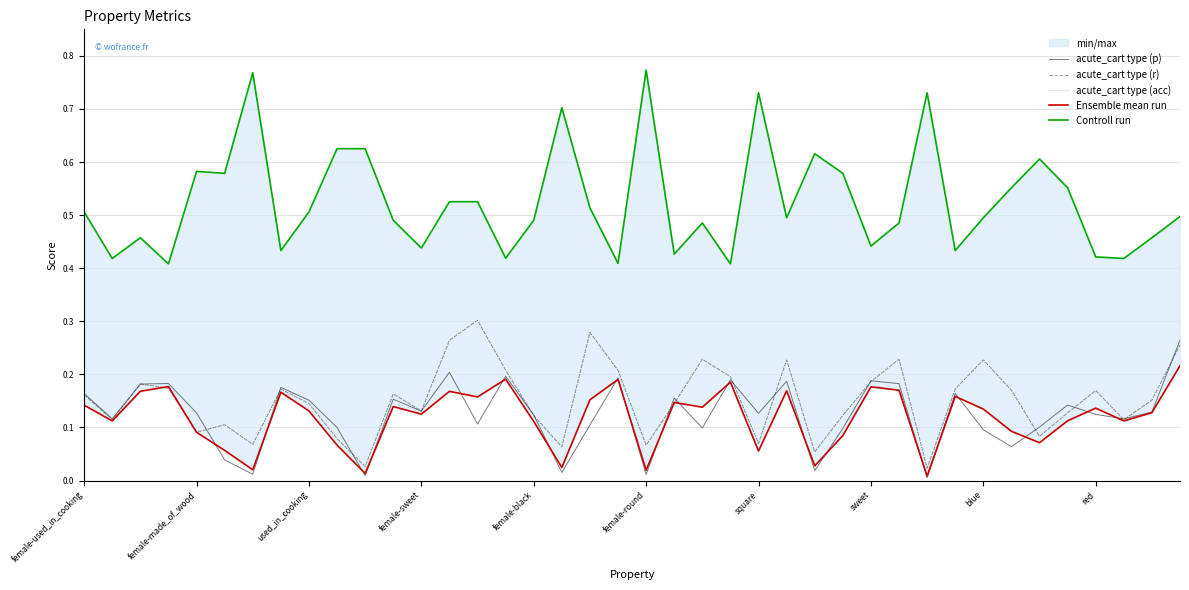

Is it true that acute_cart type (r) equals 0.3 at 31?

False